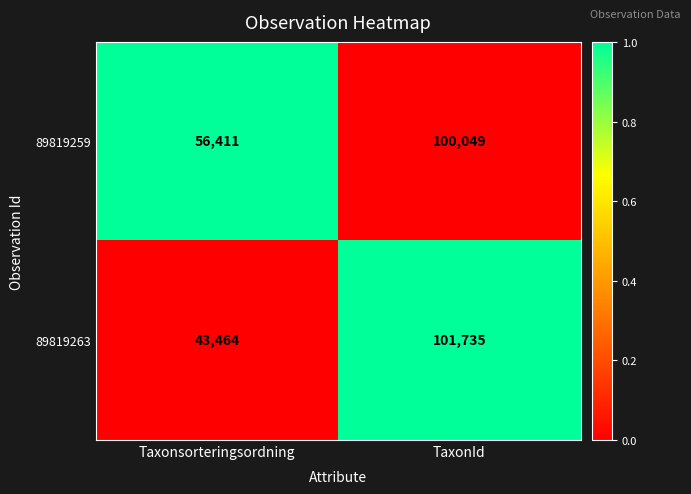

Is it true that 89819259 equals 100049 at TaxonId?

True